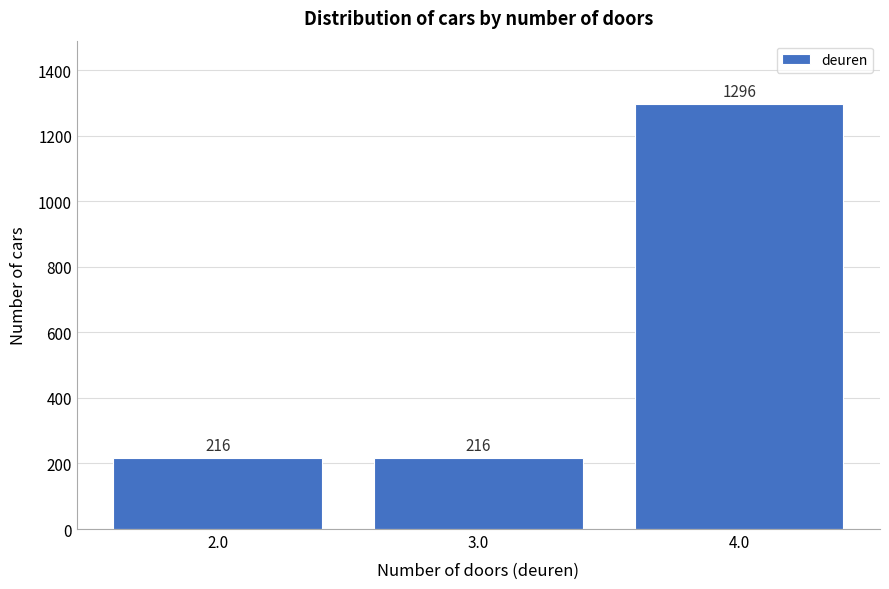

Reading left to right, extract all data points from this chart.

216	216	1296